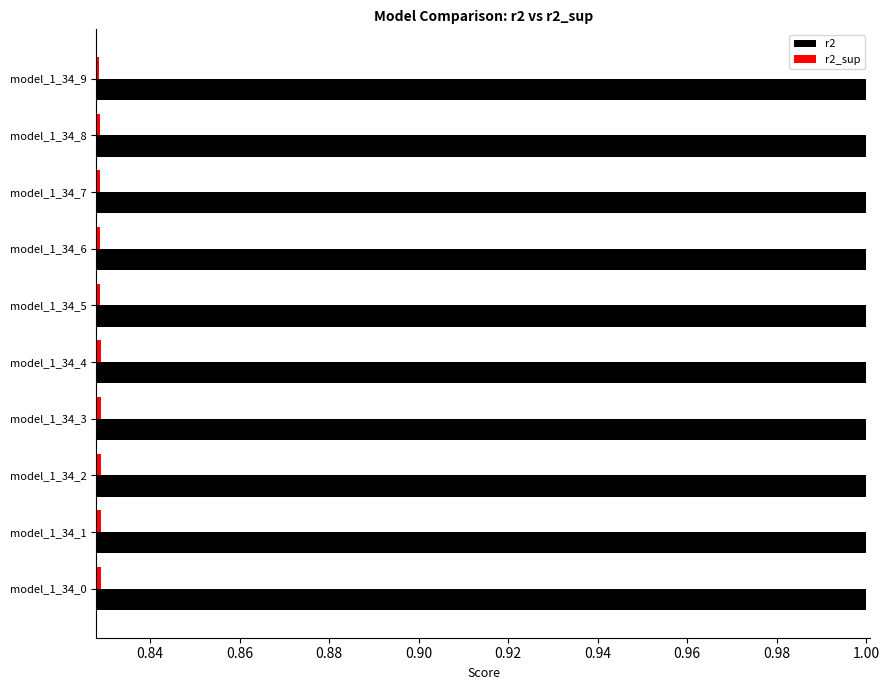

What is the maximum value shown in the chart?

1.0